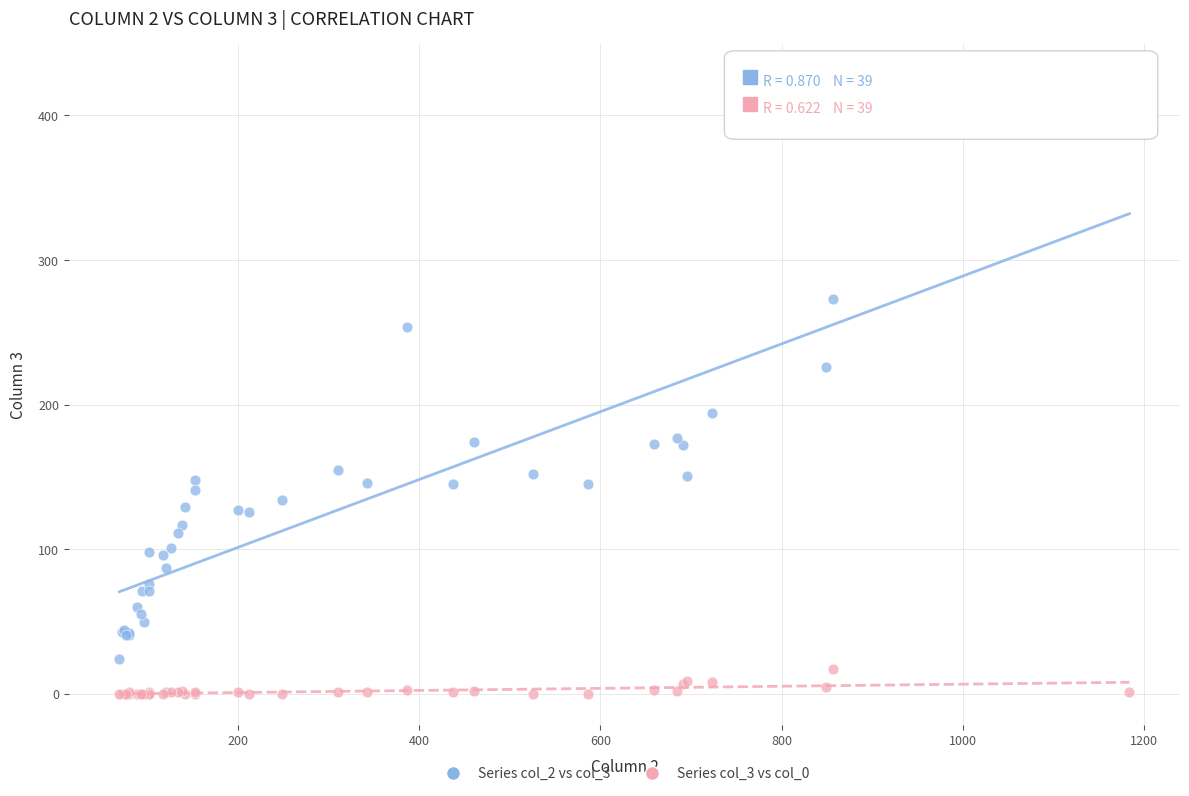

Which series contains the lowest Y value?

Series col_3 vs col_0